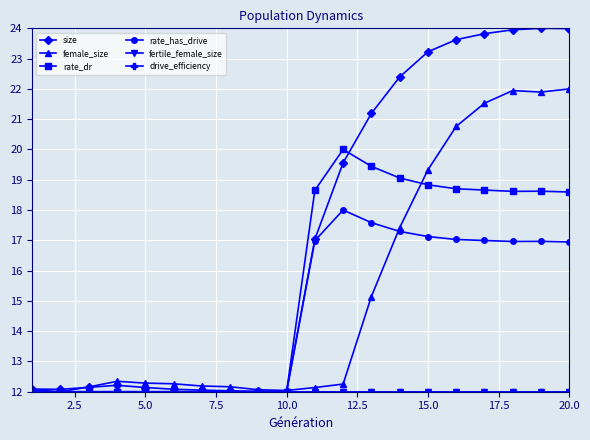

What is the minimum value shown in the chart?

12.0